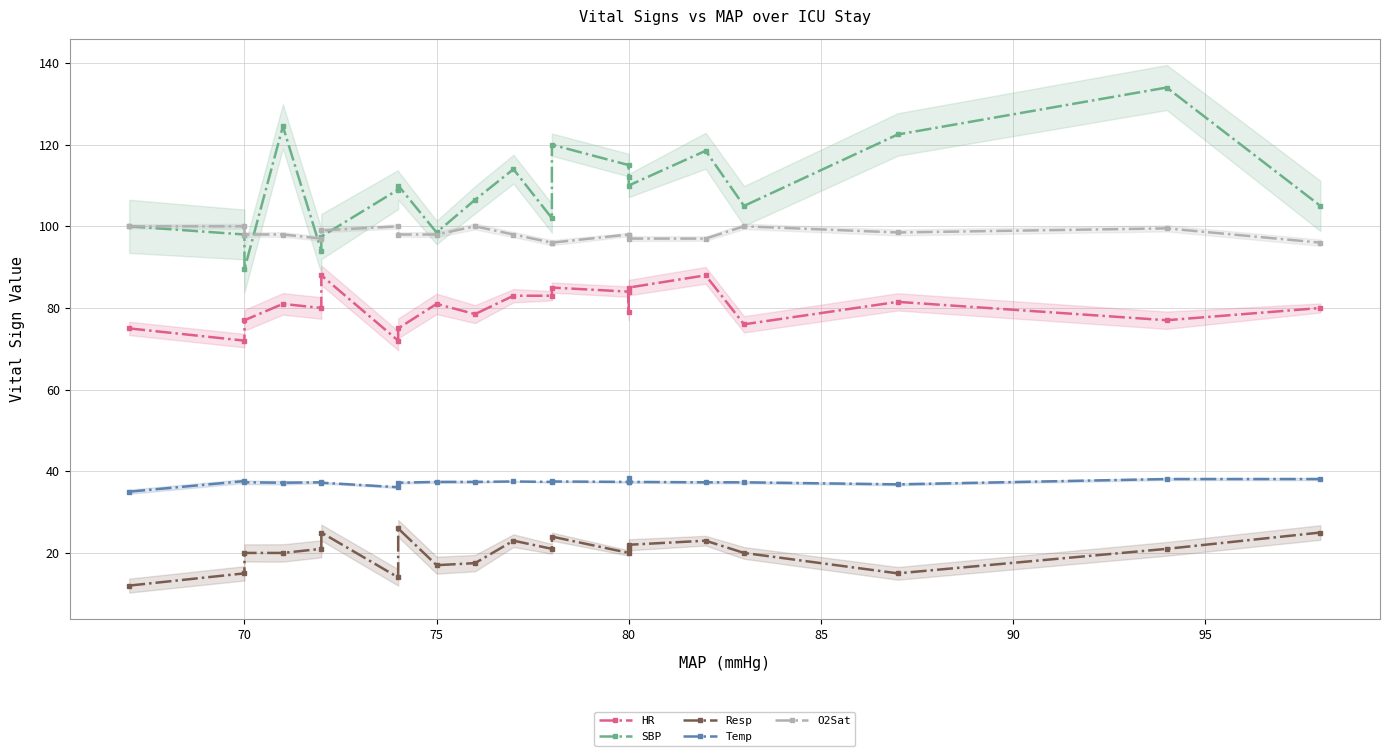

What is the sum of all SBP values?

2285.5